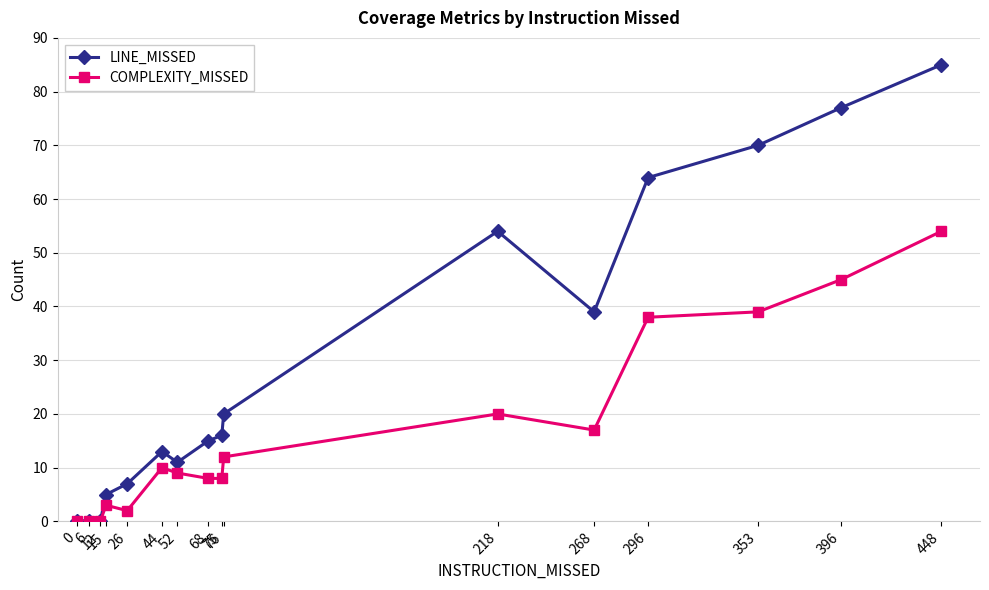

Which series changed the most between 0 and 296?

LINE_MISSED